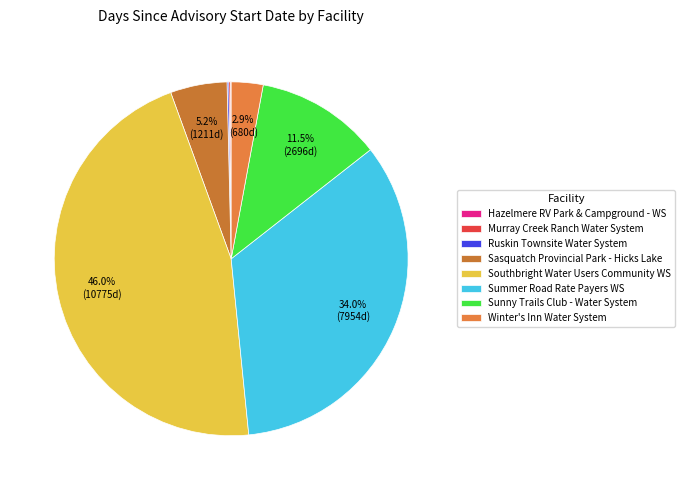

Between Ruskin Townsite Water System and Sunny Trails Club - Water System, which is larger?

Sunny Trails Club - Water System